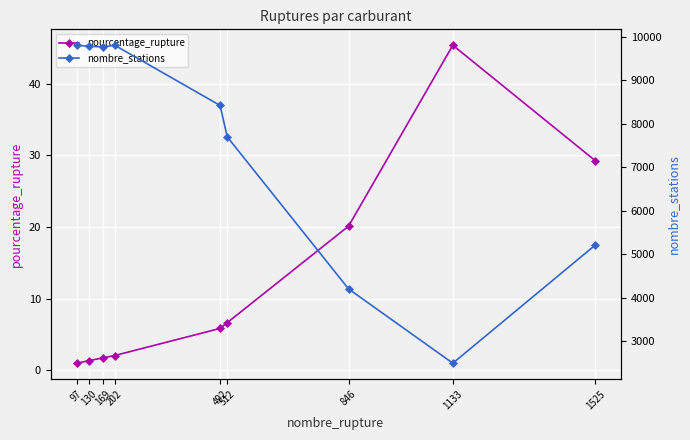

What is the value of the pourcentage_rupture point at the 1st from the left?

1.0